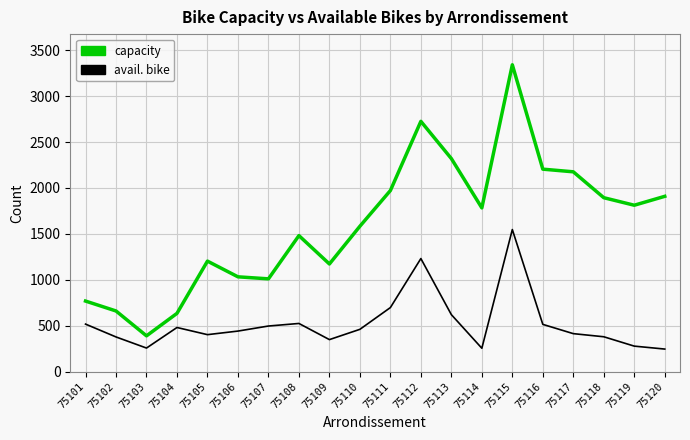

Is it true that capacity equals 1045 at 75114?

False